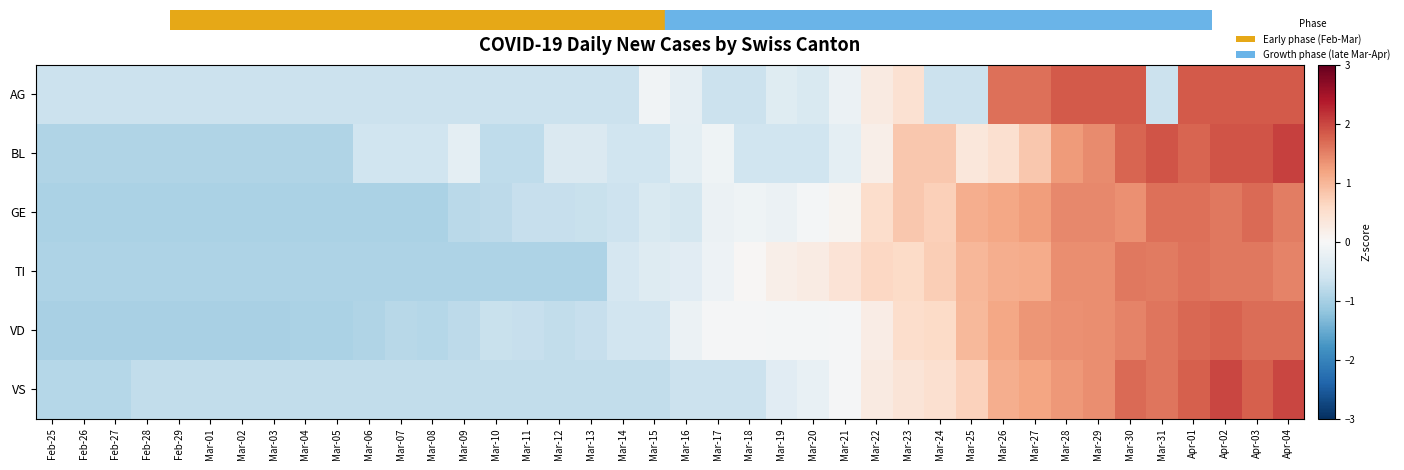

Reading left to right, what are all the values shown in this chart?

AG: Feb-25=-0.6	Feb-26=-0.6	Feb-27=-0.6	Feb-28=-0.6	Feb-29=-0.6	Mar-01=-0.6	Mar-02=-0.6	Mar-03=-0.6	Mar-04=-0.6	Mar-05=-0.6	Mar-06=-0.6	Mar-07=-0.6	Mar-08=-0.6	Mar-09=-0.6	Mar-10=-0.6	Mar-11=-0.6	Mar-12=-0.6	Mar-13=-0.6	Mar-14=-0.6	Mar-15=-0.1	Mar-16=-0.3	Mar-17=-0.6	Mar-18=-0.6	Mar-19=-0.4	Mar-20=-0.5	Mar-21=-0.2	Mar-22=0.3	Mar-23=0.5	Mar-24=-0.6	Mar-25=-0.6	Mar-26=1.7	Mar-27=1.7	Mar-28=1.8	Mar-29=1.8	Mar-30=1.8	Mar-31=-0.6	Apr-01=1.8	Apr-02=1.8	Apr-03=1.8	Apr-04=1.8
BL: Feb-25=-0.9	Feb-26=-0.9	Feb-27=-0.9	Feb-28=-0.9	Feb-29=-0.9	Mar-01=-0.9	Mar-02=-0.9	Mar-03=-0.9	Mar-04=-0.9	Mar-05=-0.9	Mar-06=-0.6	Mar-07=-0.6	Mar-08=-0.6	Mar-09=-0.3	Mar-10=-0.8	Mar-11=-0.8	Mar-12=-0.4	Mar-13=-0.4	Mar-14=-0.6	Mar-15=-0.6	Mar-16=-0.3	Mar-17=-0.1	Mar-18=-0.6	Mar-19=-0.6	Mar-20=-0.6	Mar-21=-0.3	Mar-22=0.2	Mar-23=0.8	Mar-24=0.8	Mar-25=0.3	Mar-26=0.5	Mar-27=0.8	Mar-28=1.3	Mar-29=1.4	Mar-30=1.7	Mar-31=1.9	Apr-01=1.7	Apr-02=1.9	Apr-03=1.9	Apr-04=2.1
GE: Feb-25=-0.9	Feb-26=-0.9	Feb-27=-0.9	Feb-28=-0.9	Feb-29=-0.9	Mar-01=-0.9	Mar-02=-0.9	Mar-03=-0.9	Mar-04=-0.9	Mar-05=-0.9	Mar-06=-0.9	Mar-07=-0.9	Mar-08=-0.9	Mar-09=-0.8	Mar-10=-0.8	Mar-11=-0.7	Mar-12=-0.7	Mar-13=-0.7	Mar-14=-0.6	Mar-15=-0.5	Mar-16=-0.5	Mar-17=-0.2	Mar-18=-0.1	Mar-19=-0.2	Mar-20=-0.0	Mar-21=0.1	Mar-22=0.5	Mar-23=0.8	Mar-24=0.7	Mar-25=1.1	Mar-26=1.2	Mar-27=1.2	Mar-28=1.5	Mar-29=1.5	Mar-30=1.4	Mar-31=1.7	Apr-01=1.7	Apr-02=1.6	Apr-03=1.7	Apr-04=1.5
TI: Feb-25=-0.9	Feb-26=-0.9	Feb-27=-0.9	Feb-28=-0.9	Feb-29=-0.9	Mar-01=-0.9	Mar-02=-0.9	Mar-03=-0.9	Mar-04=-0.9	Mar-05=-0.9	Mar-06=-0.9	Mar-07=-0.9	Mar-08=-0.9	Mar-09=-0.9	Mar-10=-0.9	Mar-11=-0.9	Mar-12=-0.9	Mar-13=-0.9	Mar-14=-0.5	Mar-15=-0.4	Mar-16=-0.3	Mar-17=-0.2	Mar-18=0.0	Mar-19=0.2	Mar-20=0.2	Mar-21=0.4	Mar-22=0.6	Mar-23=0.6	Mar-24=0.7	Mar-25=1.0	Mar-26=1.1	Mar-27=1.1	Mar-28=1.4	Mar-29=1.4	Mar-30=1.6	Mar-31=1.6	Apr-01=1.6	Apr-02=1.6	Apr-03=1.6	Apr-04=1.5
VD: Feb-25=-1.0	Feb-26=-1.0	Feb-27=-1.0	Feb-28=-1.0	Feb-29=-1.0	Mar-01=-1.0	Mar-02=-1.0	Mar-03=-1.0	Mar-04=-0.9	Mar-05=-0.9	Mar-06=-0.9	Mar-07=-0.8	Mar-08=-0.9	Mar-09=-0.8	Mar-10=-0.7	Mar-11=-0.7	Mar-12=-0.7	Mar-13=-0.7	Mar-14=-0.6	Mar-15=-0.6	Mar-16=-0.2	Mar-17=-0.0	Mar-18=-0.0	Mar-19=-0.1	Mar-20=-0.1	Mar-21=-0.0	Mar-22=0.2	Mar-23=0.5	Mar-24=0.6	Mar-25=1.0	Mar-26=1.2	Mar-27=1.3	Mar-28=1.4	Mar-29=1.4	Mar-30=1.5	Mar-31=1.6	Apr-01=1.7	Apr-02=1.8	Apr-03=1.7	Apr-04=1.7
VS: Feb-25=-0.8	Feb-26=-0.8	Feb-27=-0.8	Feb-28=-0.7	Feb-29=-0.7	Mar-01=-0.7	Mar-02=-0.7	Mar-03=-0.7	Mar-04=-0.7	Mar-05=-0.7	Mar-06=-0.7	Mar-07=-0.7	Mar-08=-0.7	Mar-09=-0.7	Mar-10=-0.7	Mar-11=-0.7	Mar-12=-0.7	Mar-13=-0.7	Mar-14=-0.7	Mar-15=-0.7	Mar-16=-0.6	Mar-17=-0.6	Mar-18=-0.6	Mar-19=-0.3	Mar-20=-0.2	Mar-21=-0.0	Mar-22=0.3	Mar-23=0.4	Mar-24=0.5	Mar-25=0.7	Mar-26=1.1	Mar-27=1.2	Mar-28=1.3	Mar-29=1.4	Mar-30=1.7	Mar-31=1.6	Apr-01=1.8	Apr-02=2.0	Apr-03=1.8	Apr-04=2.0